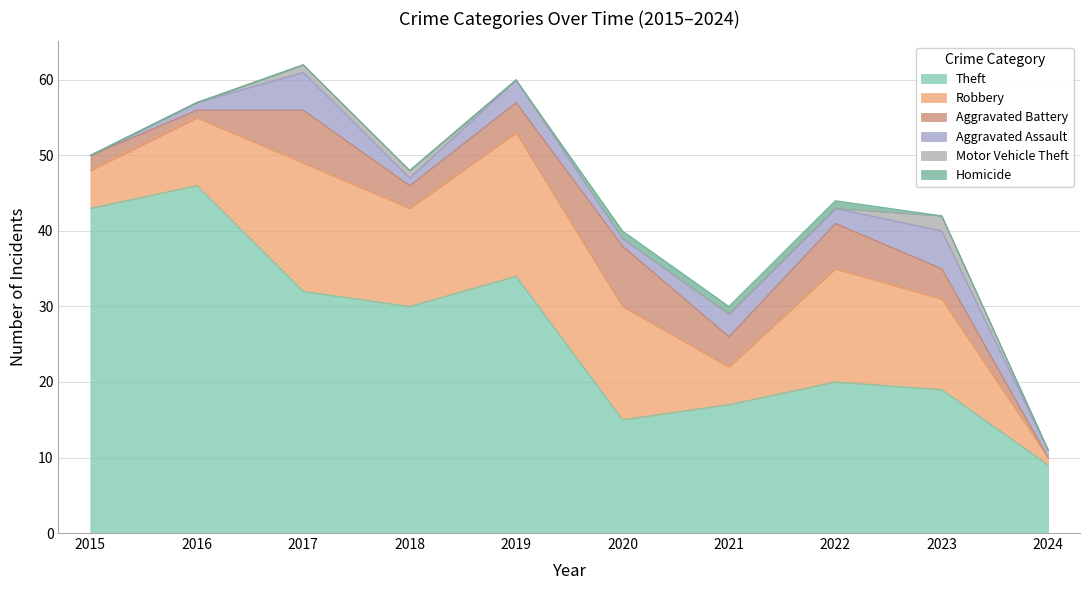

How many data points in Robbery are above 13?

4